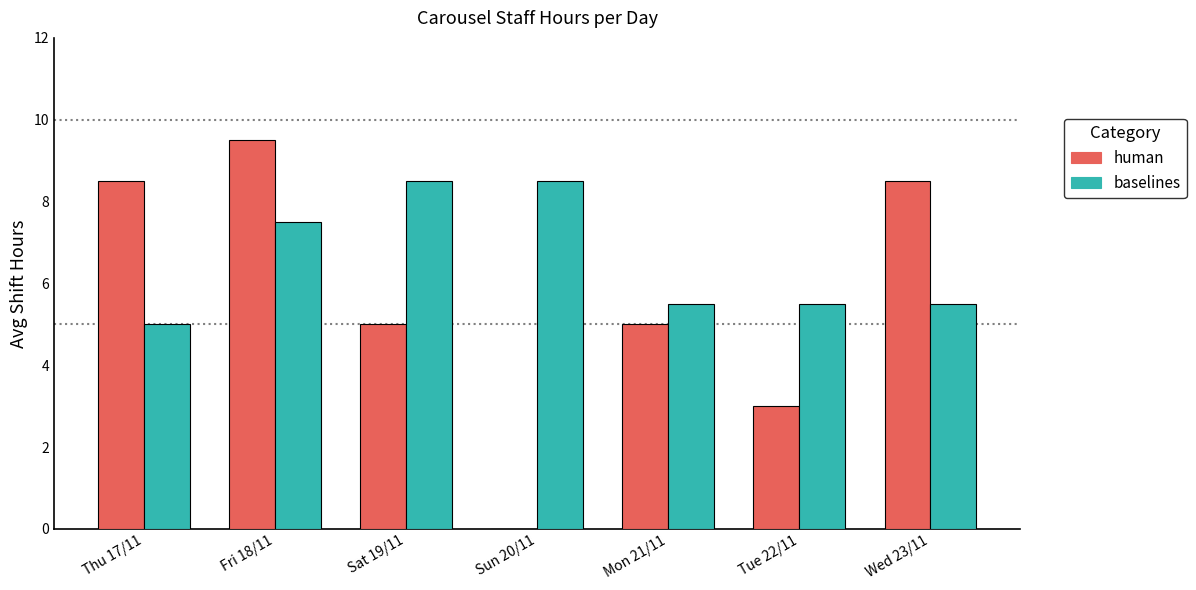

True or false: baselines has a value of 5.0 at Thu 17/11.

True